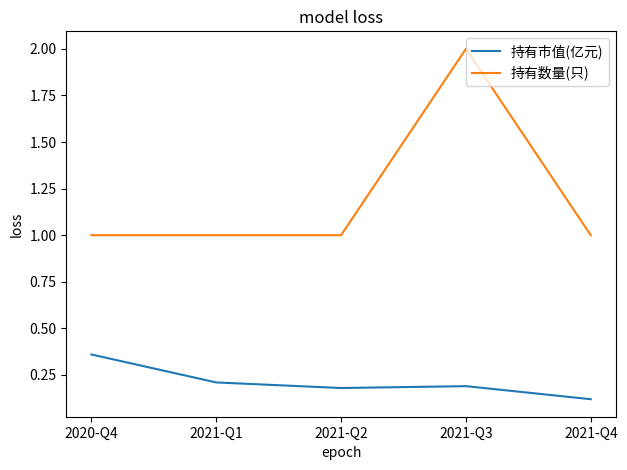

What is the total value across all series at 2020-Q4?

1.4